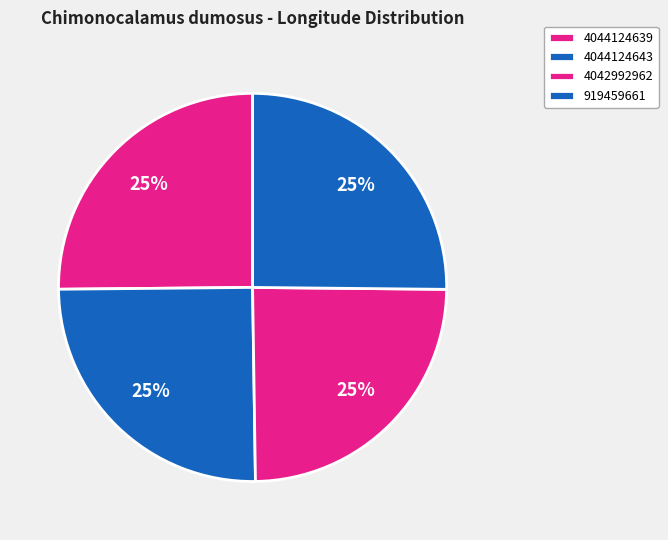

How many slices are in this pie chart?

4